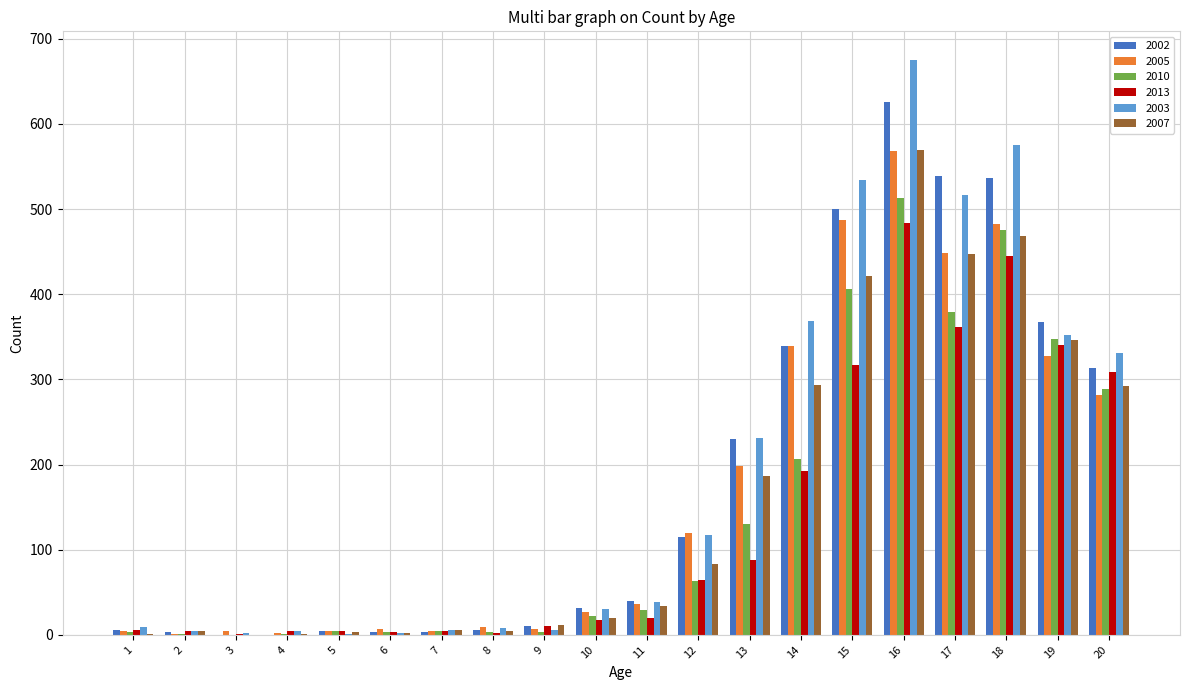

True or false: 2010 has a value of 347 at 19.

True